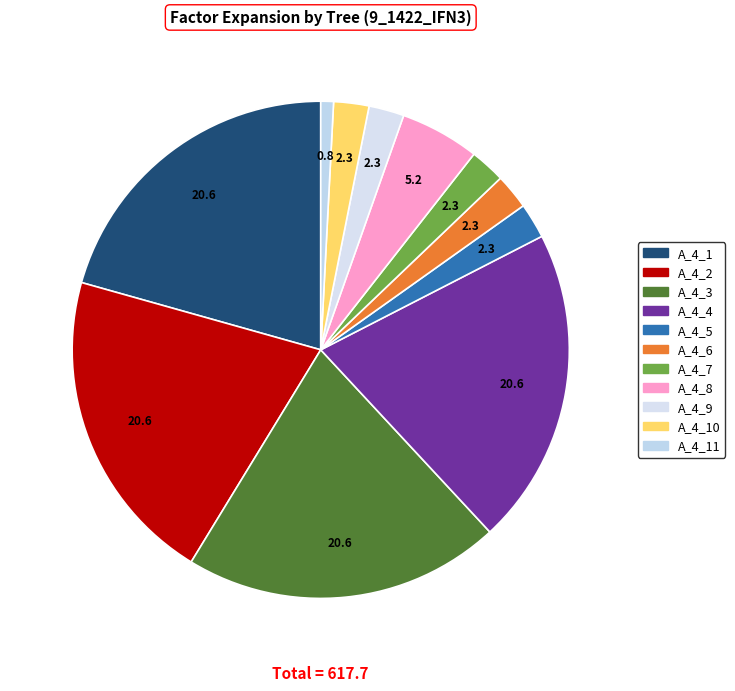

Rank the categories by value from highest to lowest.

IFN3_9_1422_A_4_1_IFN3, IFN3_9_1422_A_4_2_IFN3, IFN3_9_1422_A_4_3_IFN3, IFN3_9_1422_A_4_4_IFN3, IFN3_9_1422_A_4_8_IFN3, IFN3_9_1422_A_4_5_IFN3, IFN3_9_1422_A_4_6_IFN3, IFN3_9_1422_A_4_7_IFN3, IFN3_9_1422_A_4_9_IFN3, IFN3_9_1422_A_4_10_IFN3, IFN3_9_1422_A_4_11_IFN3